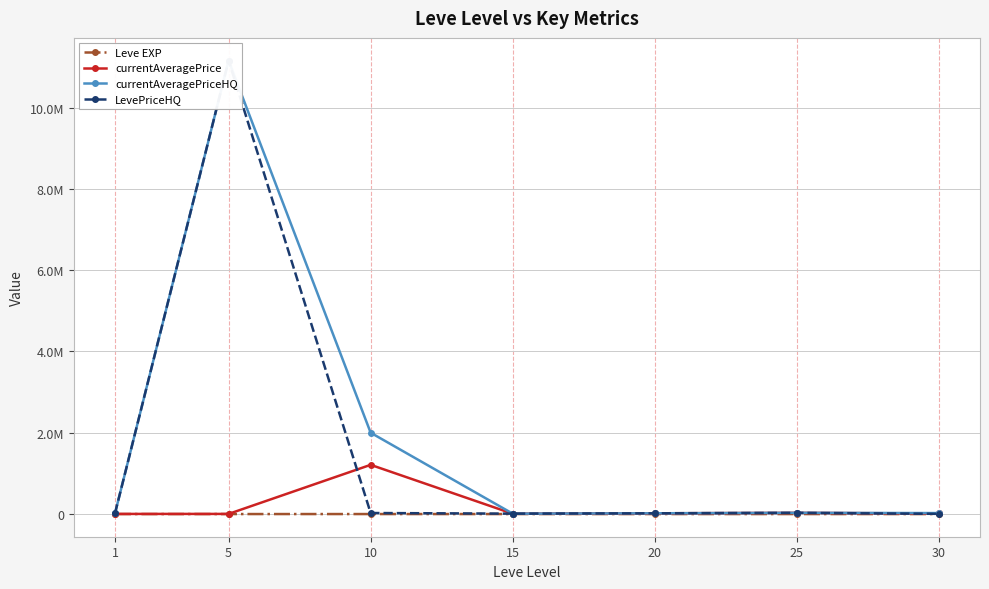

Between 5 and 25, which is larger?

25